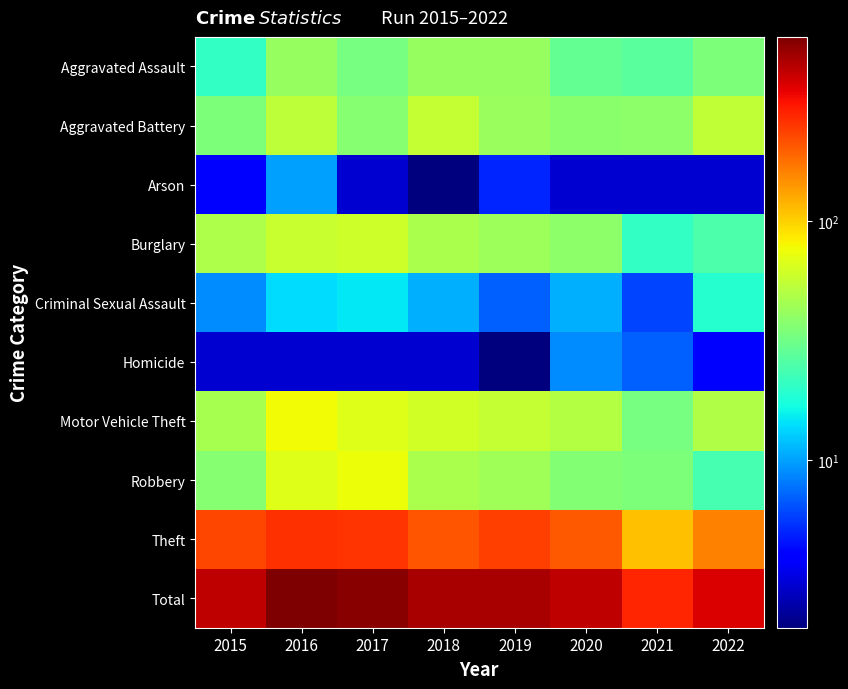

What is the total value across all series at 2021?

562